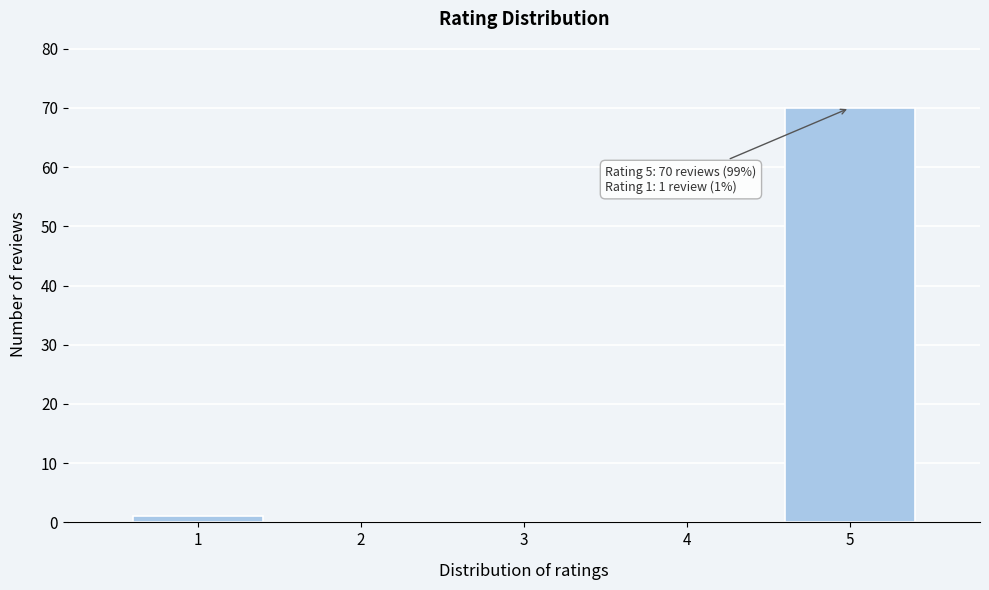

Reading left to right, extract all data points from this chart.

1=1	2=0	3=0	4=0	5=70